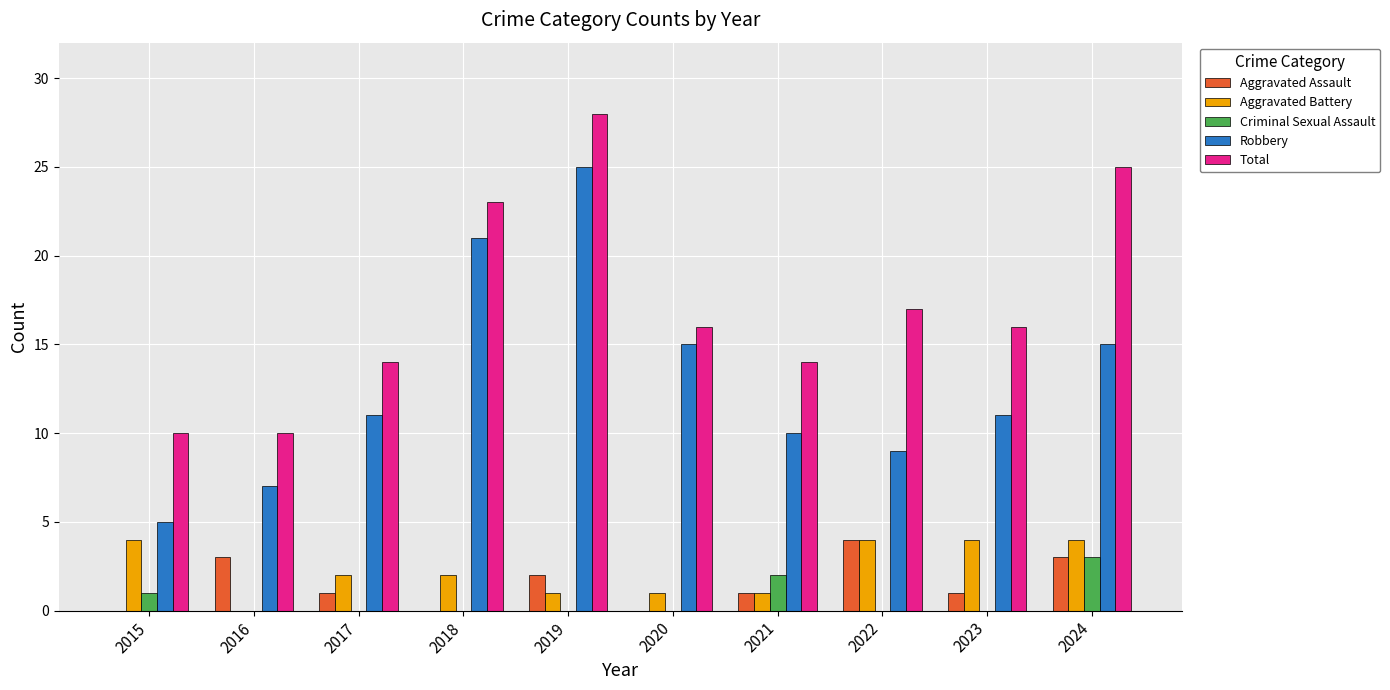

How many groups of bars are there?

10